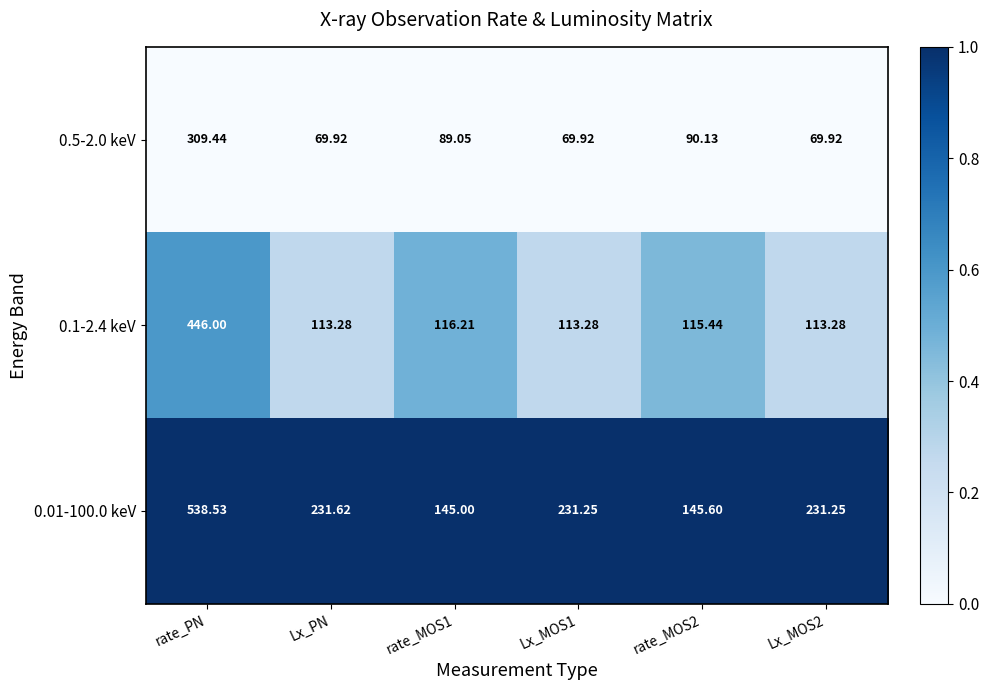

Where is 0.01-100.0 keV nearest to the value 341?

Lx_PN